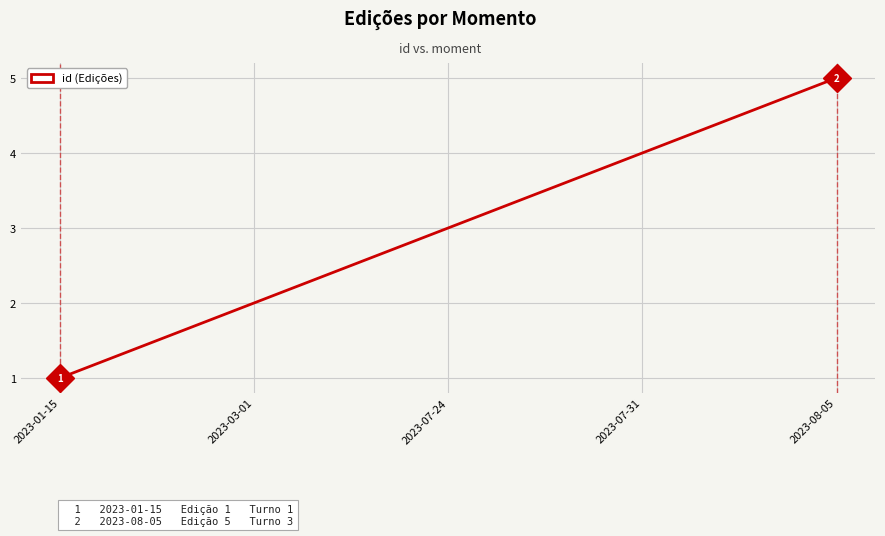

True or false: the data shows 2 at 2023-03-01.

True